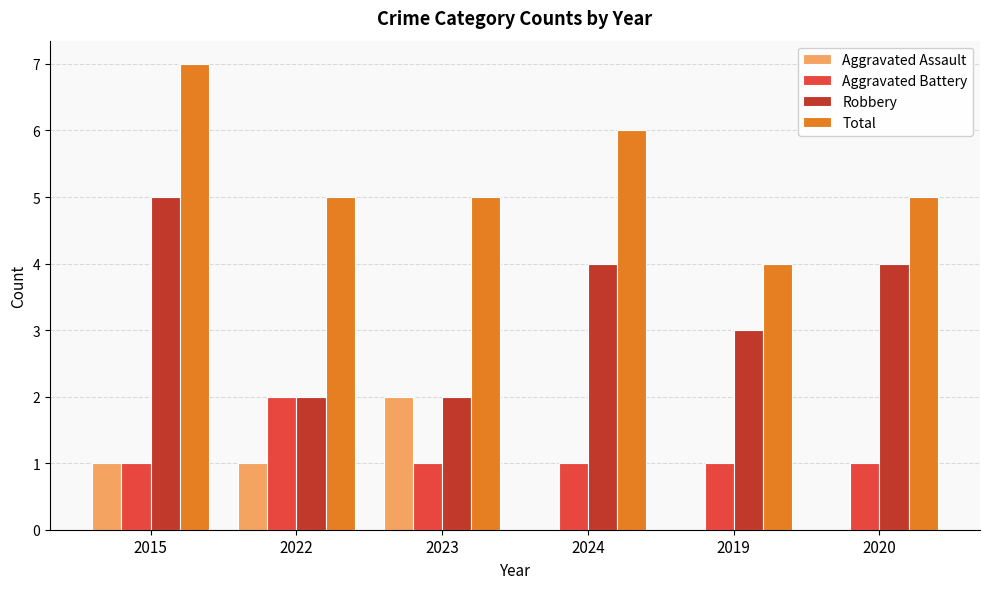

The value of Robbery at 2024 is 4. True or false?

True